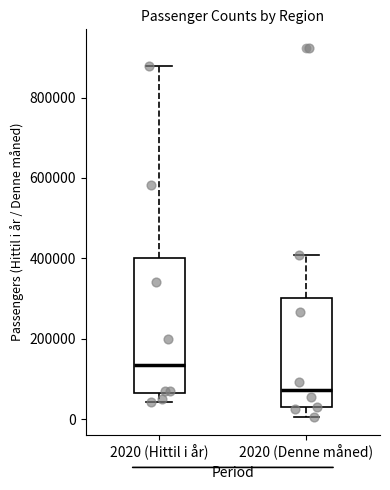

Which box is the tallest, from its lower edge to its upper edge?

2020 (Hittil i år)